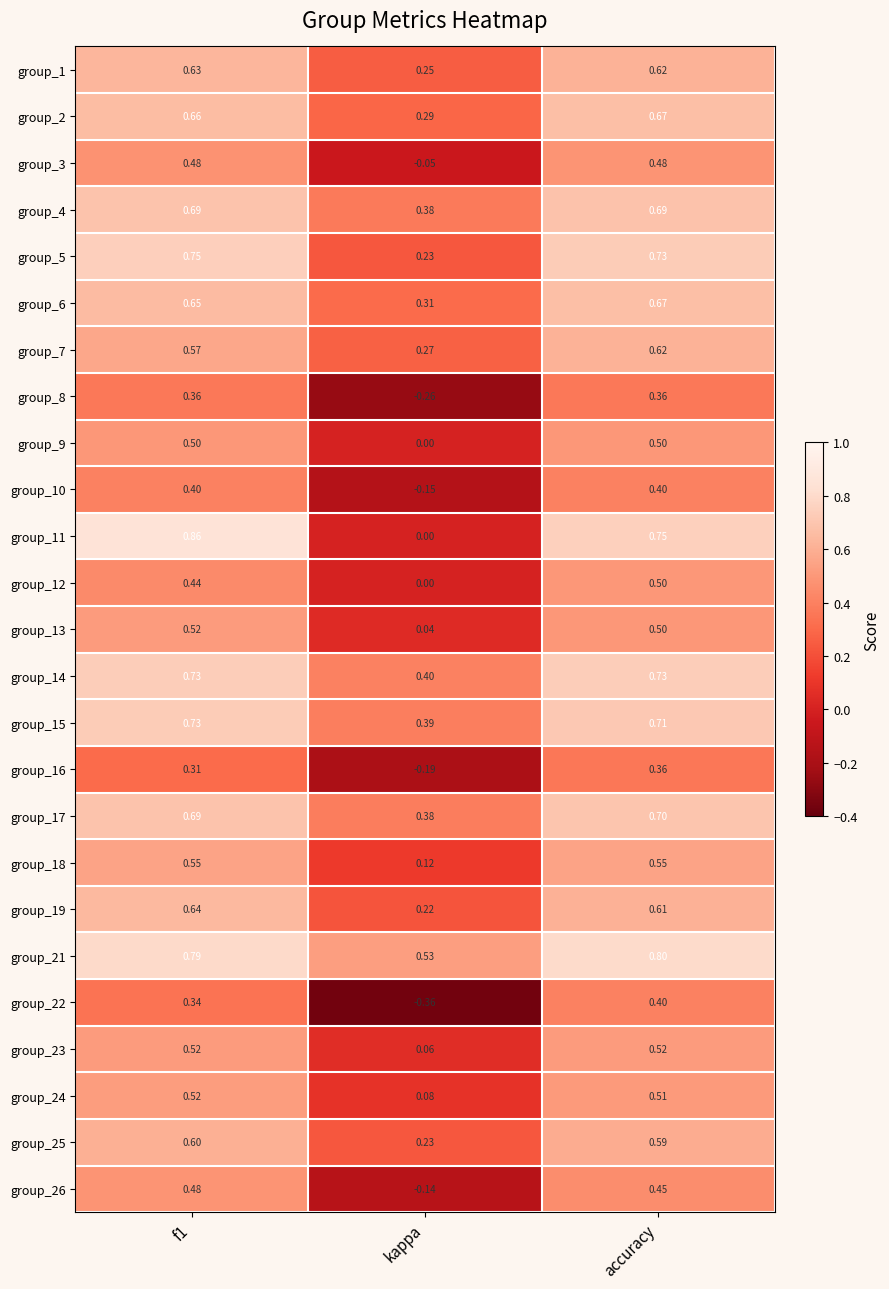

Is the value of group_10 at accuracy greater than the value of group_1 at f1?

No